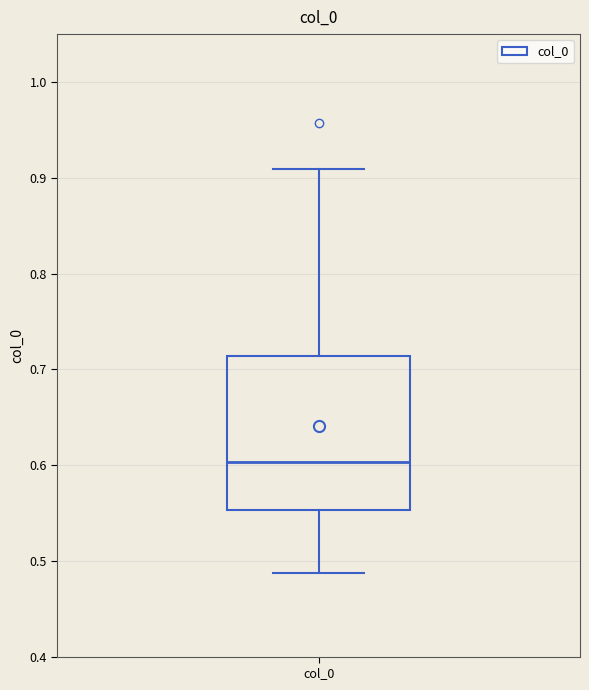

Transcribe this box plot: give where the median line is, the range the box spans, and where the two whiskers end, as read against the y-axis. The values are not printed on the chart, so give them approximately, as read against the axis.

median 0.60, box 0.55 to 0.71, whiskers 0.49 to 0.91